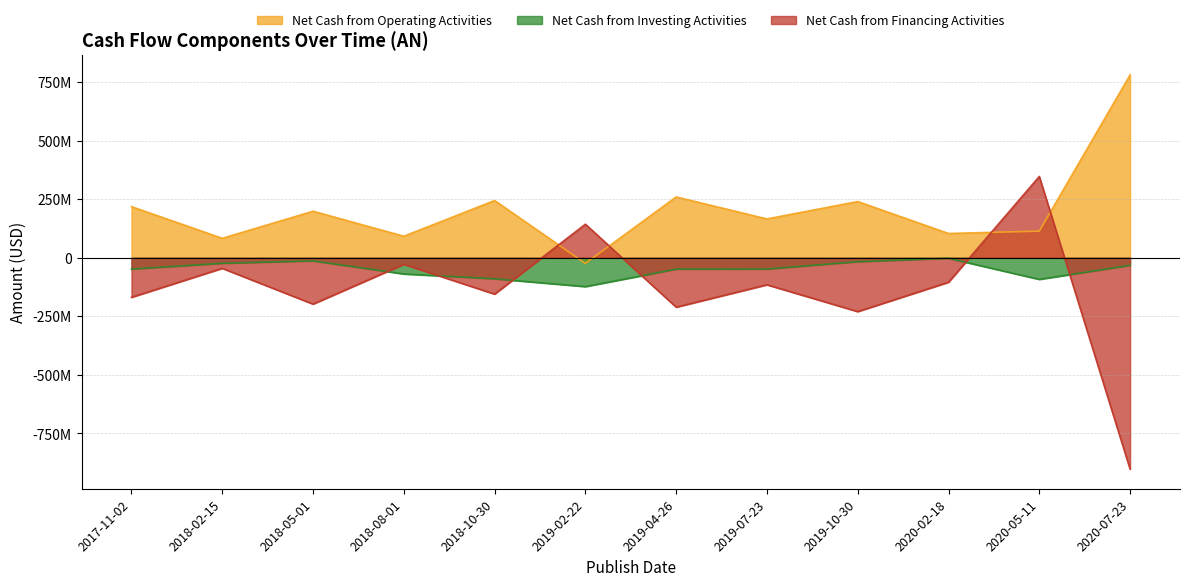

True or false: Net Cash from Investing Activities and Net Cash from Operating Activities cross at least once.

False